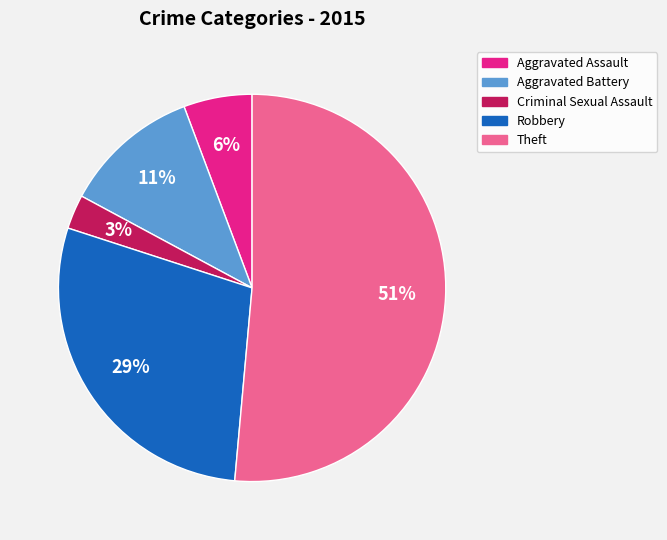

To the nearest percent, what portion does Aggravated Battery represent?

11%